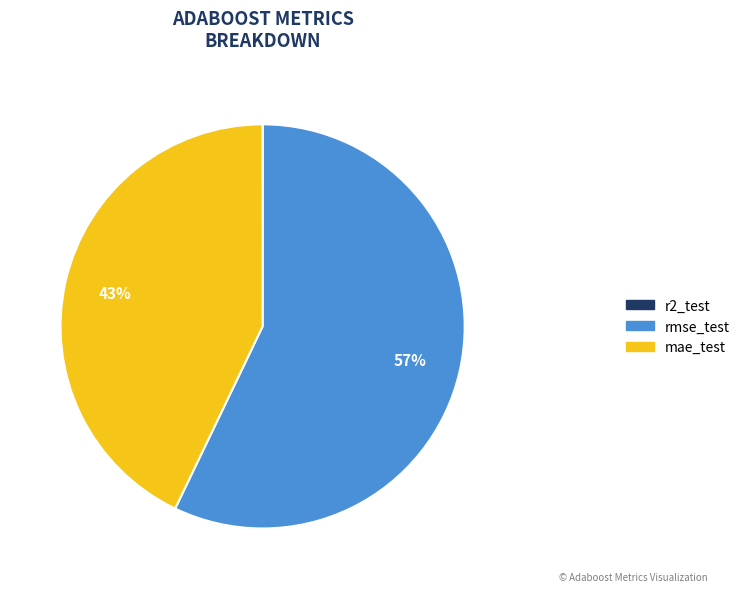

What percentage is the rmse_test slice, to the nearest percent?

57%